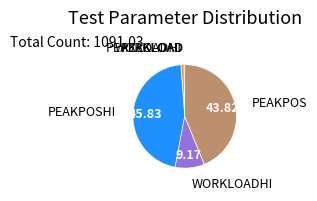

Is there a majority slice in this chart?

No